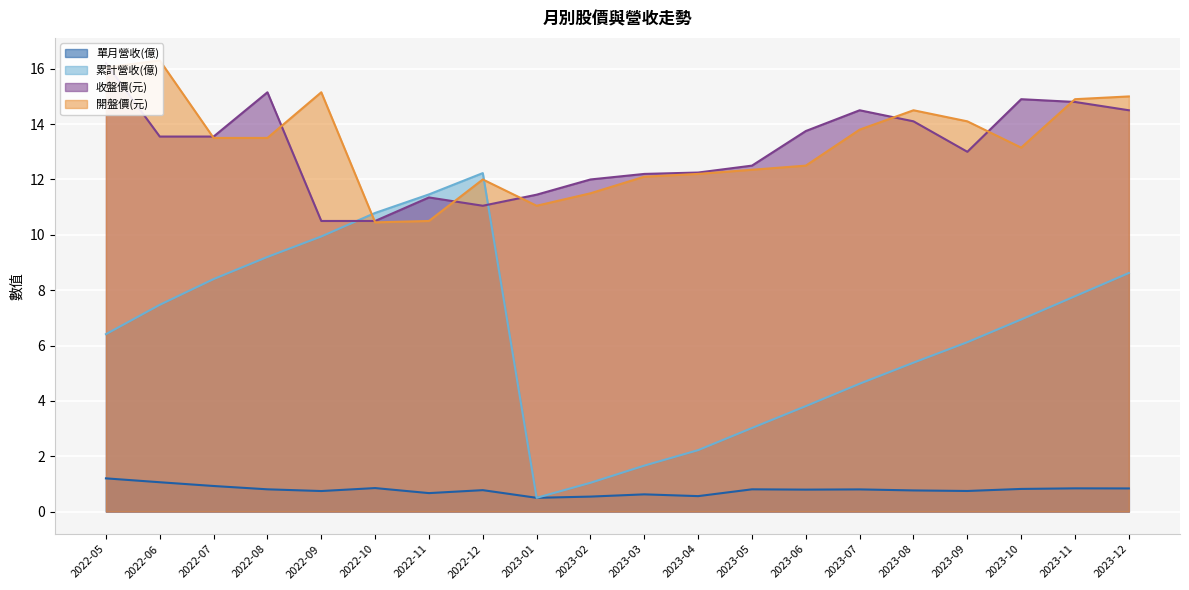

What is the sum of the 開盤價(元) values at 2023-09 and 2022-10?

24.5